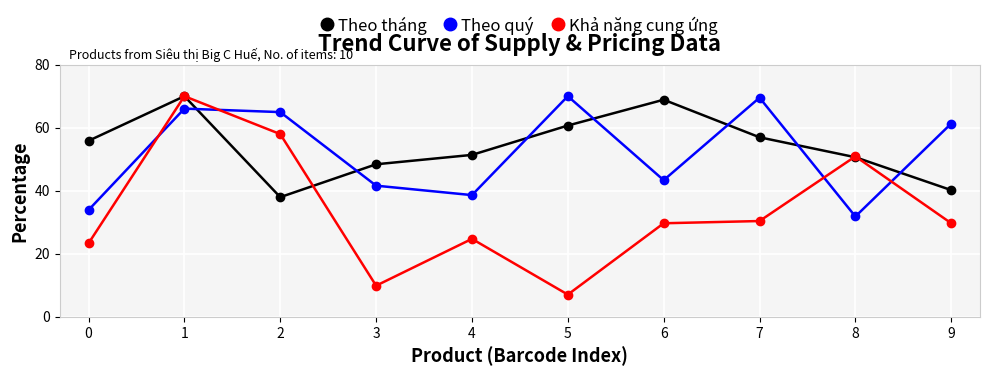

True or false: Khả năng cung ứng has a value of 2.2 at 5.

False